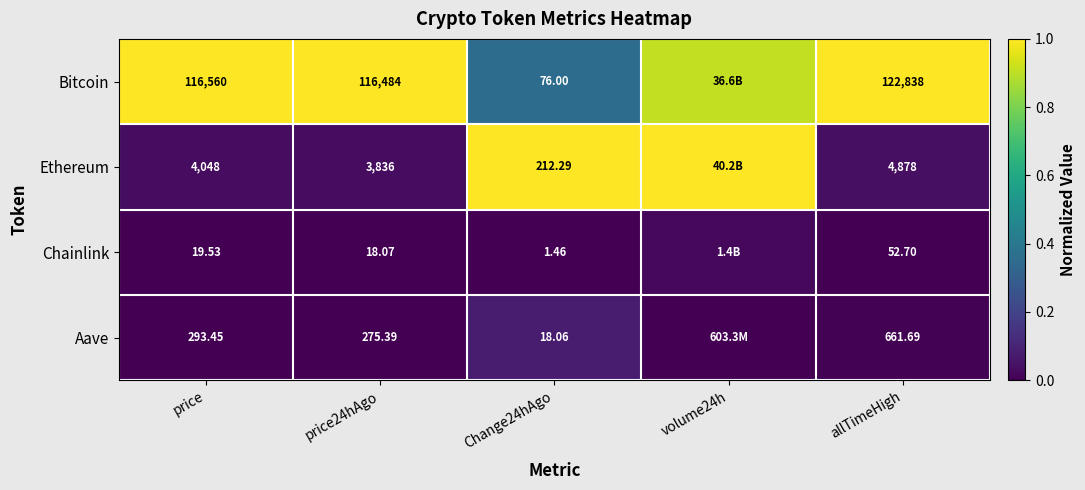

Is the value of Chainlink at allTimeHigh greater than the value of Aave at Change24hAgo?

Yes